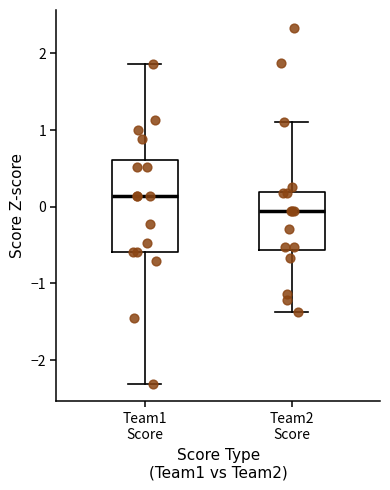

Reading left to right, read every box against the y-axis: the position of its median line, the range the box covers, and the ends of its whiskers. The values are not printed on the chart, so give them approximately, as read against the axis.

Team1 Score: median 0.1, box -0.6 to 0.6, whiskers -2.3 to 1.9
Team2 Score: median -0.1, box -0.6 to 0.2, whiskers -1.4 to 1.1